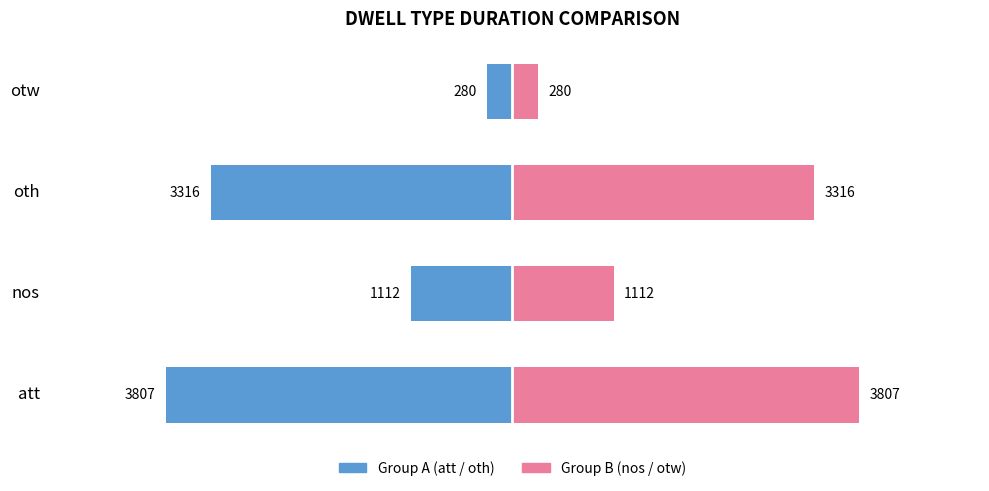

Read the Group B (nos/otw) value at nos.

1112